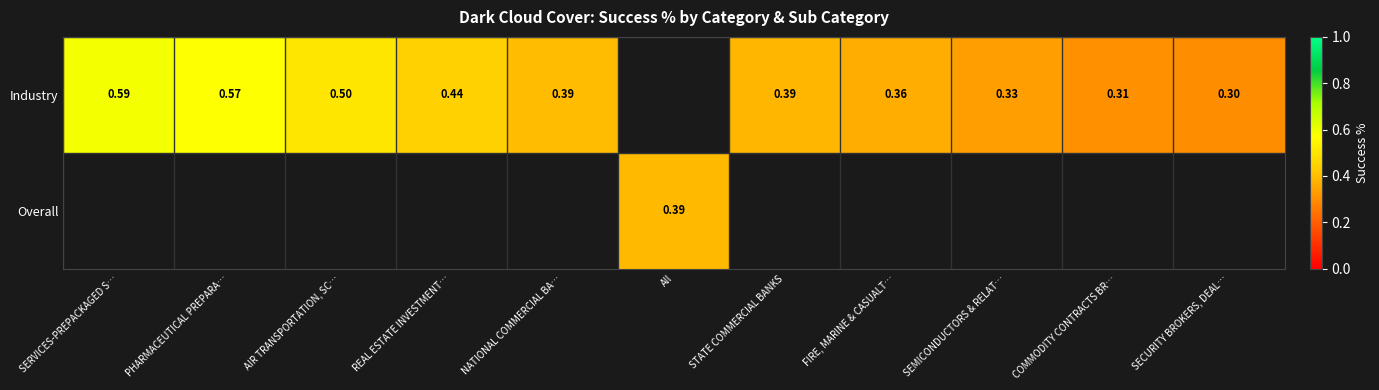

Which series has the widest spread of values?

Industry